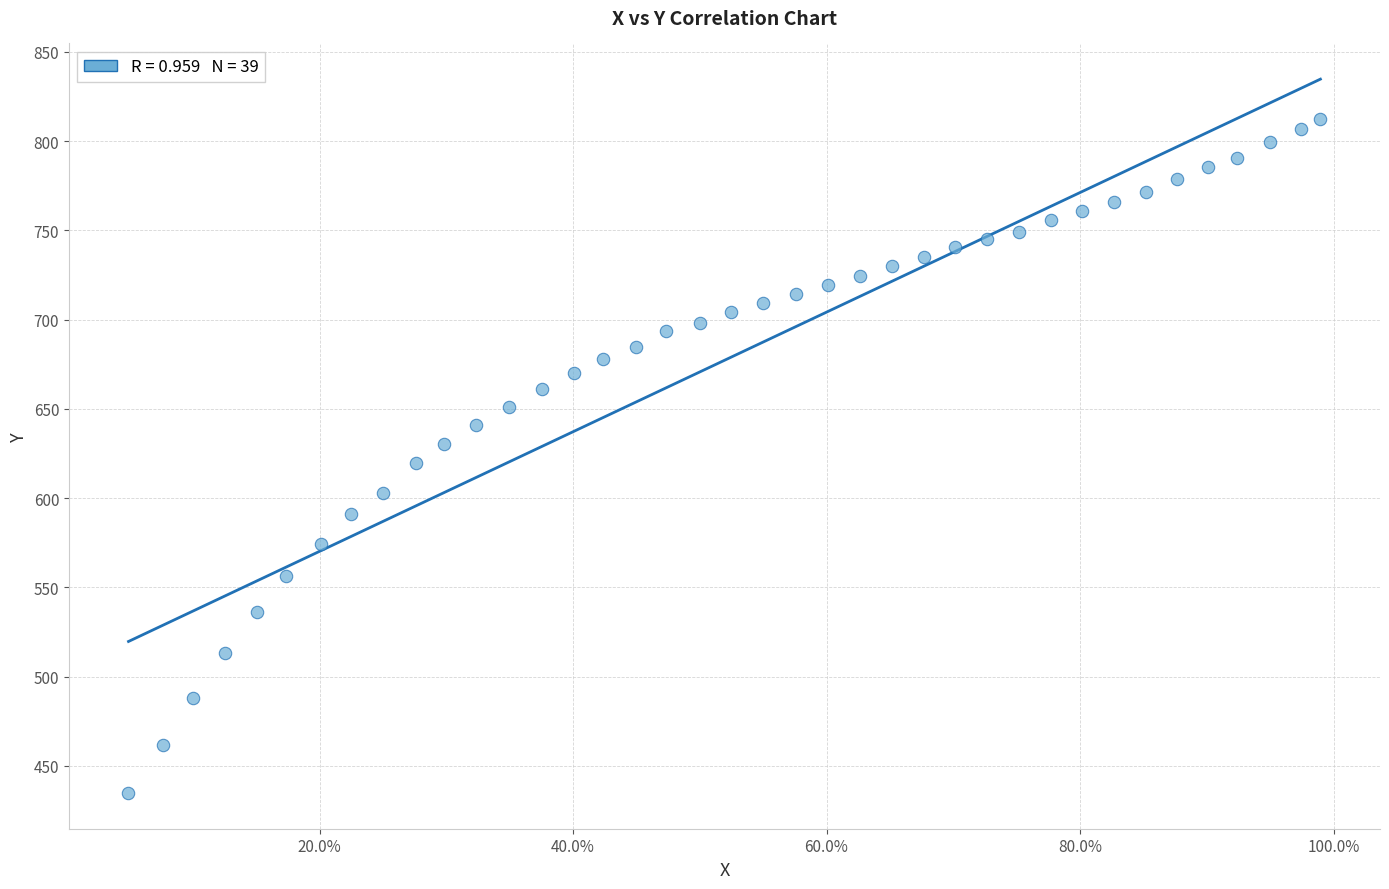

What is the range of X values (max minus min)?

0.9